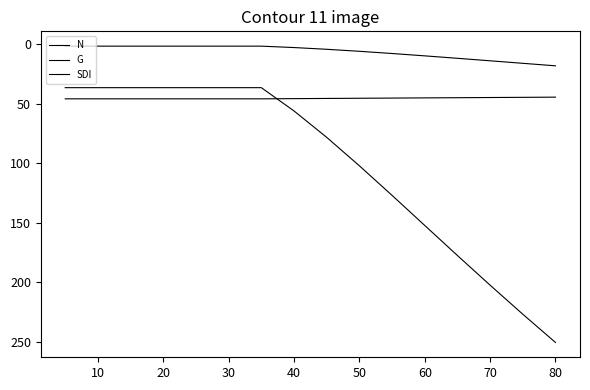

Rank the series by their average value, from lowest to highest.

G, N, SDI